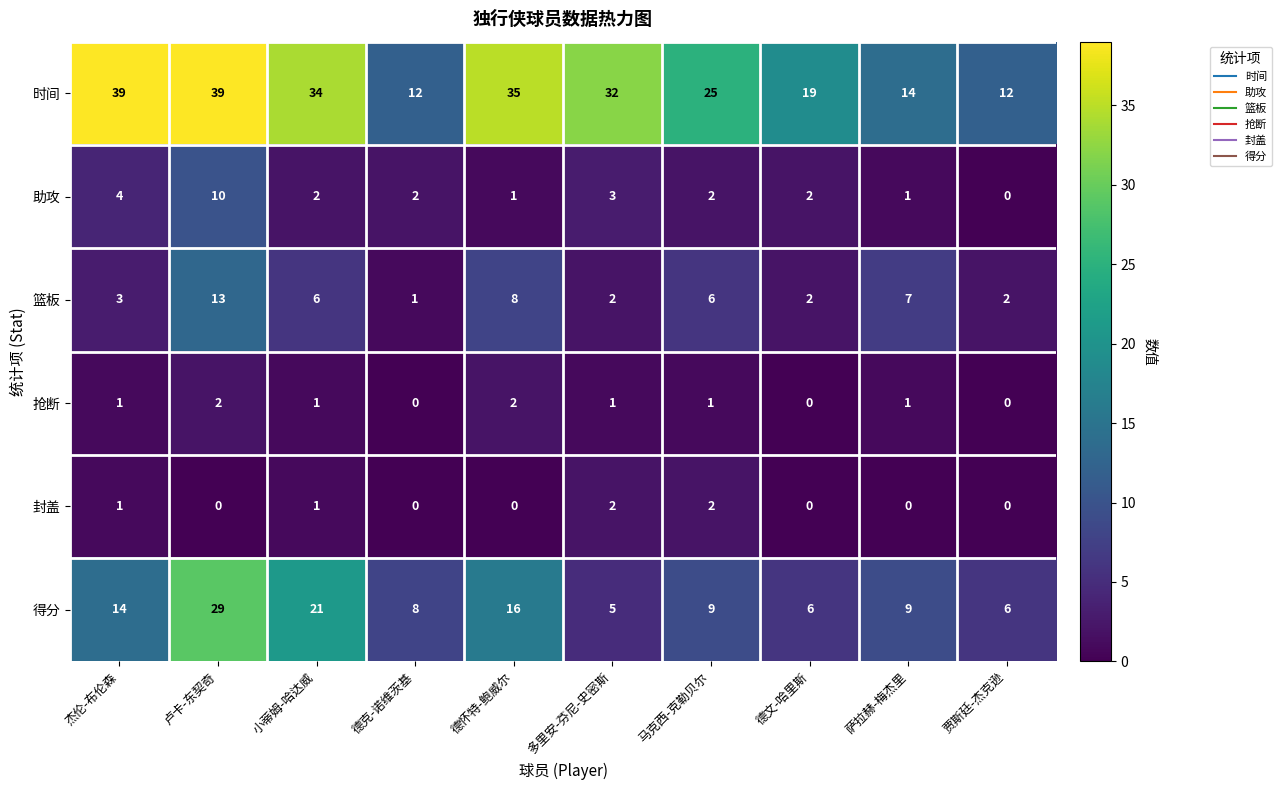

What is the total value across all series at 贾斯廷-杰克逊?

20